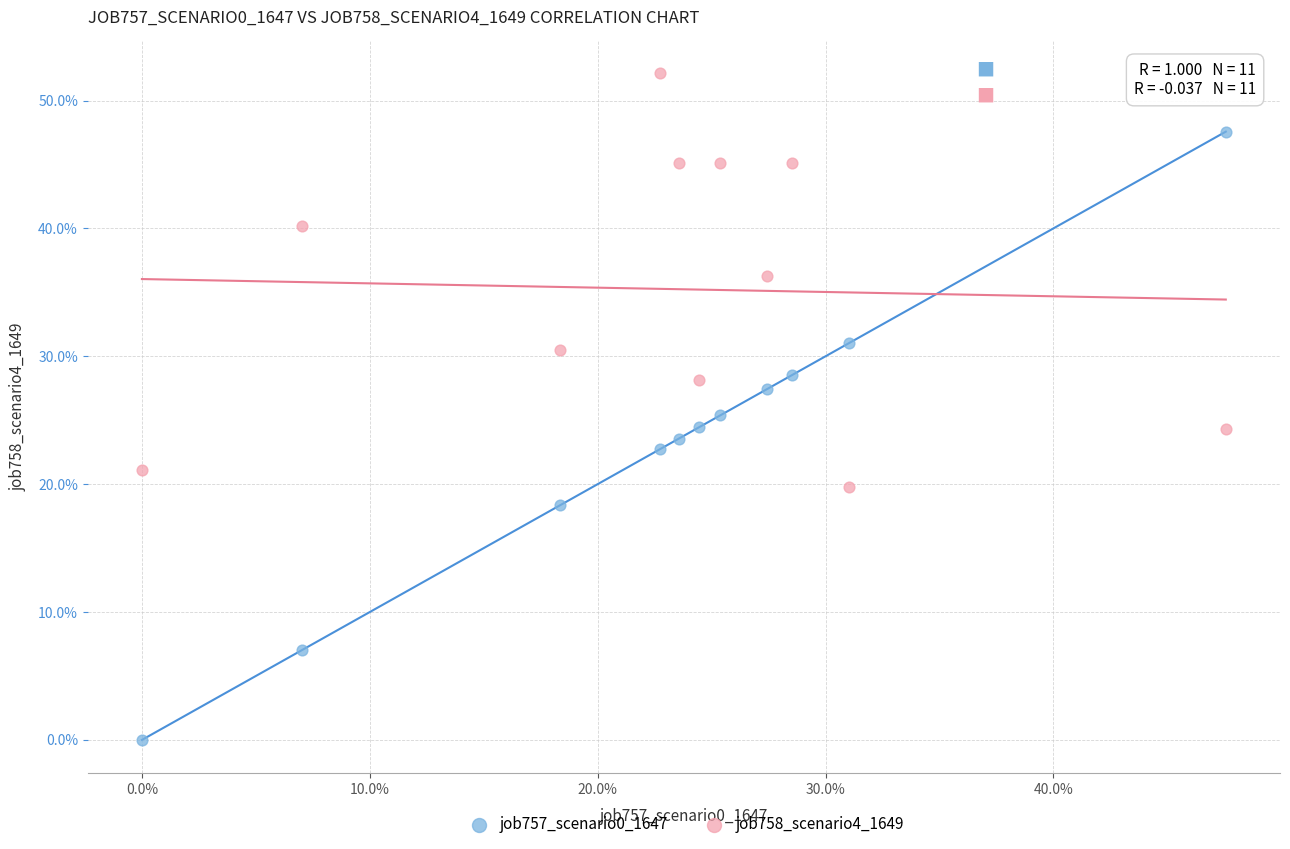

What are all the series names shown in the legend?

job757_scenario0_1647, job758_scenario4_1649